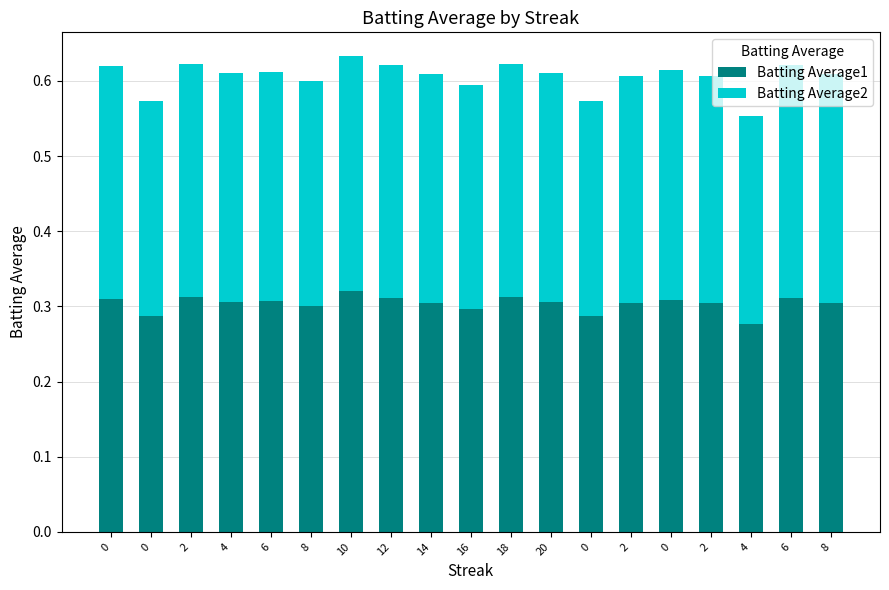

What is the value of the Batting Average1 bar at the 11th from the left?

0.3